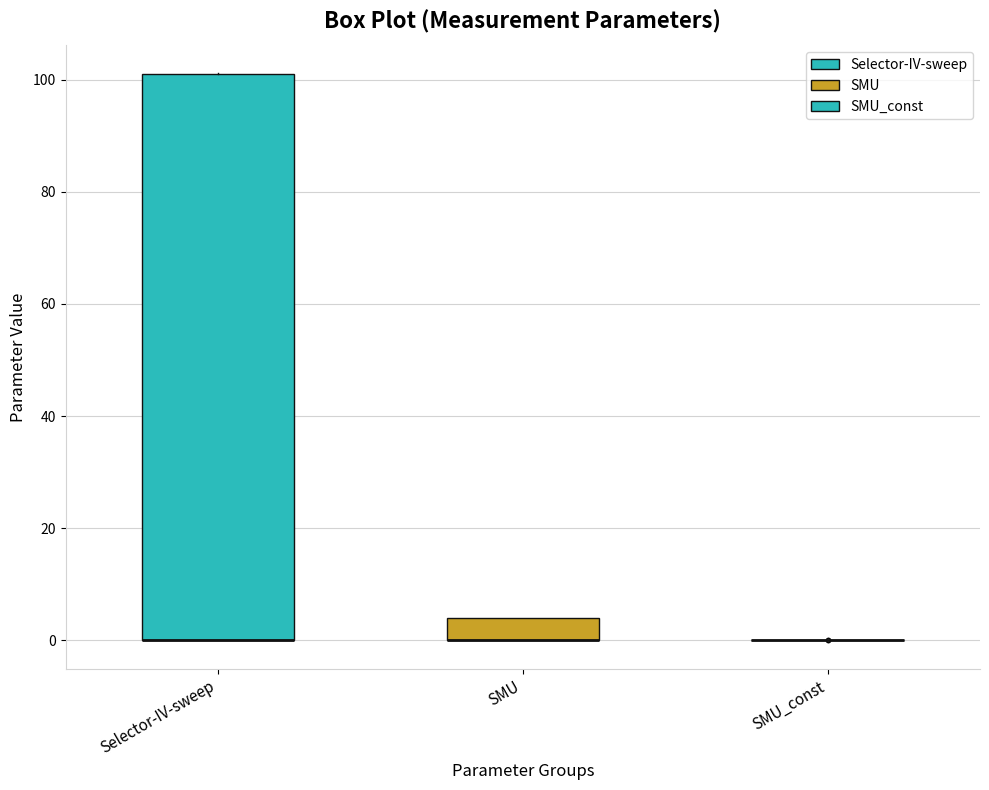

Comparing the boxes themselves (not the whiskers), which one is the tallest?

Selector-IV-sweep